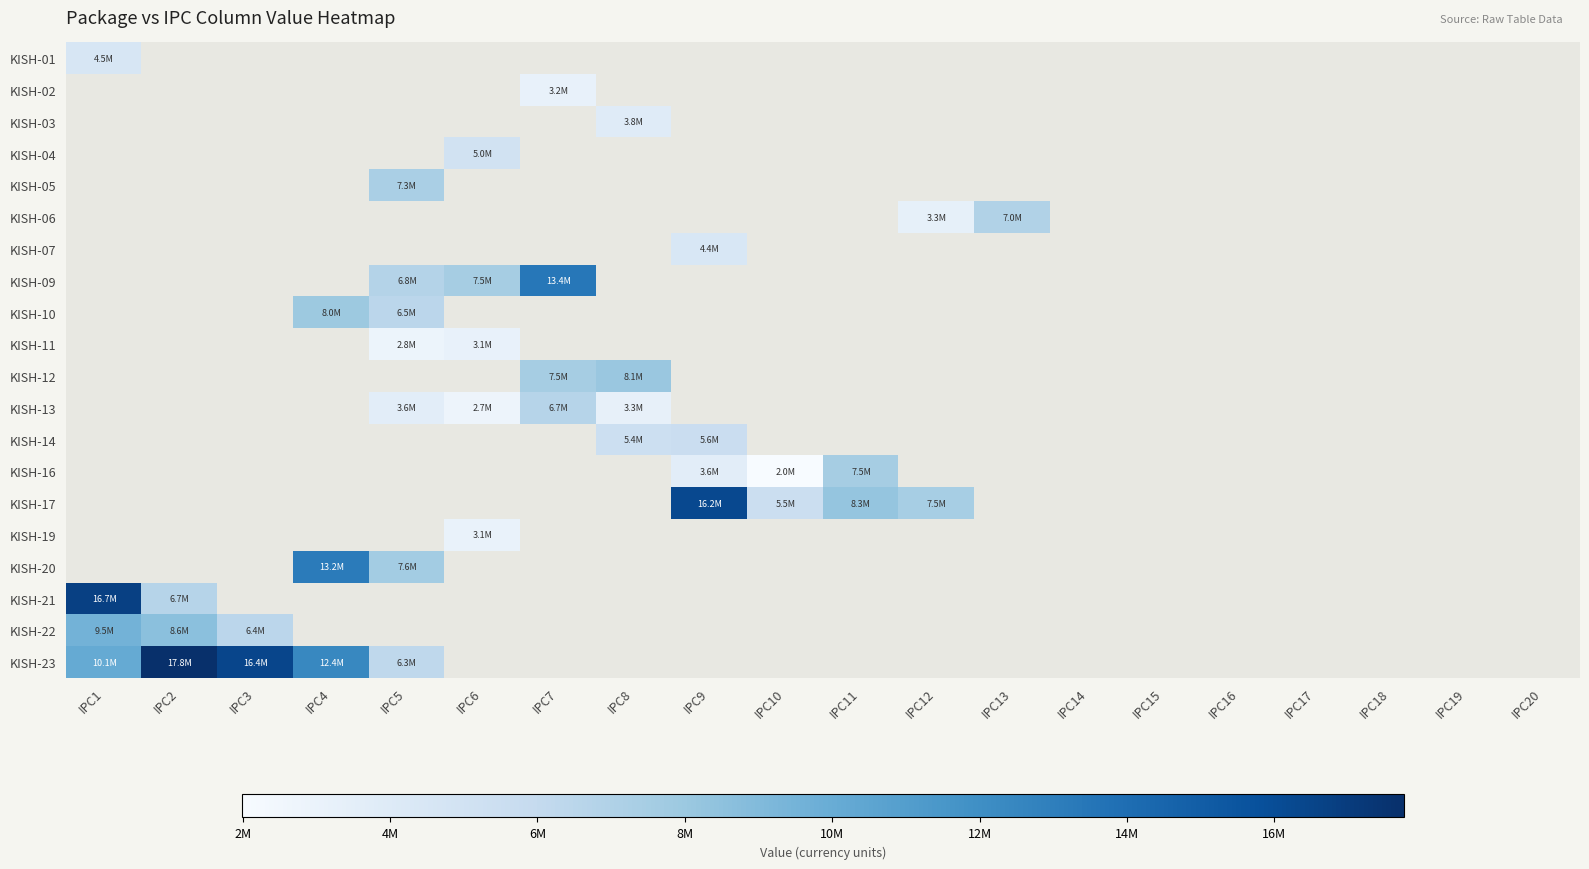

At how many categories does at least one series exceed 16945211?

1